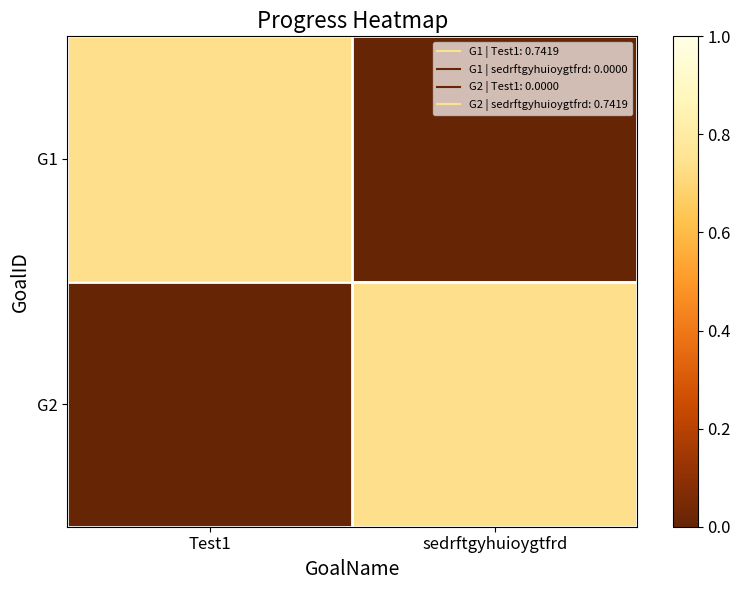

At which category is the sum across all series the highest?

Test1